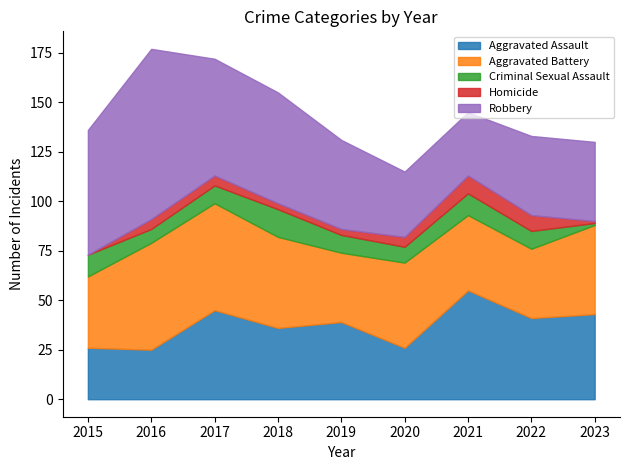

What is the total value across all series at 2018?

155